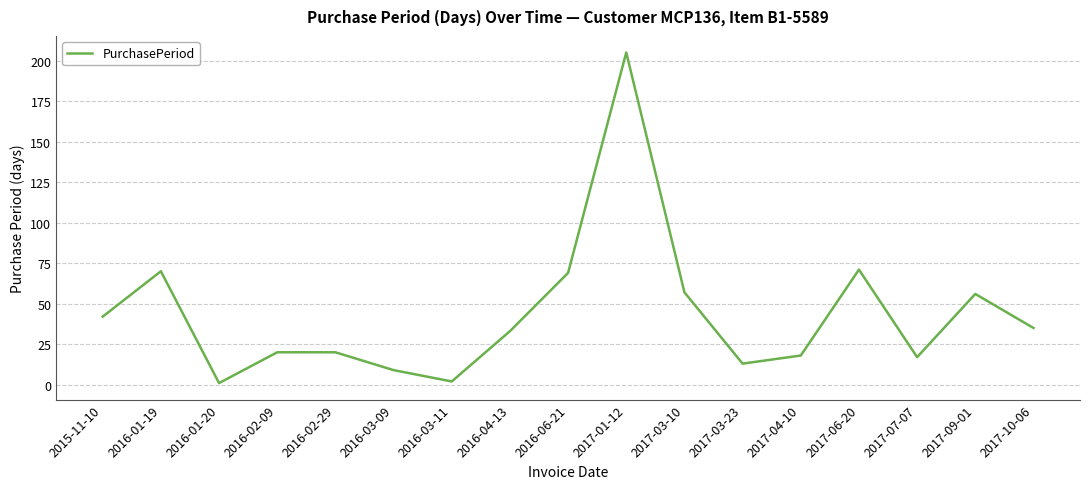

What is the sum of all values?

738